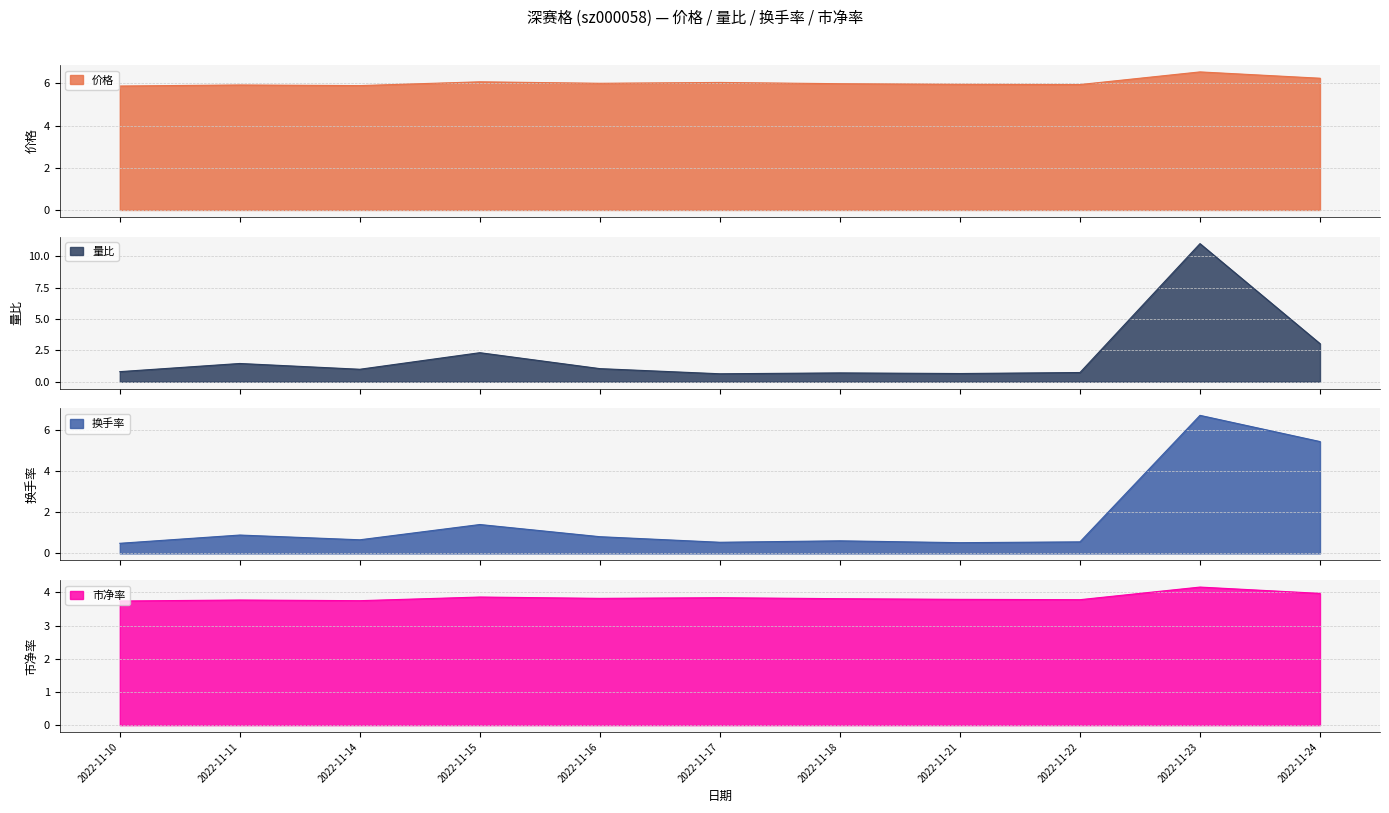

Which series changed the most between 2022-11-16 and 2022-11-17?

量比